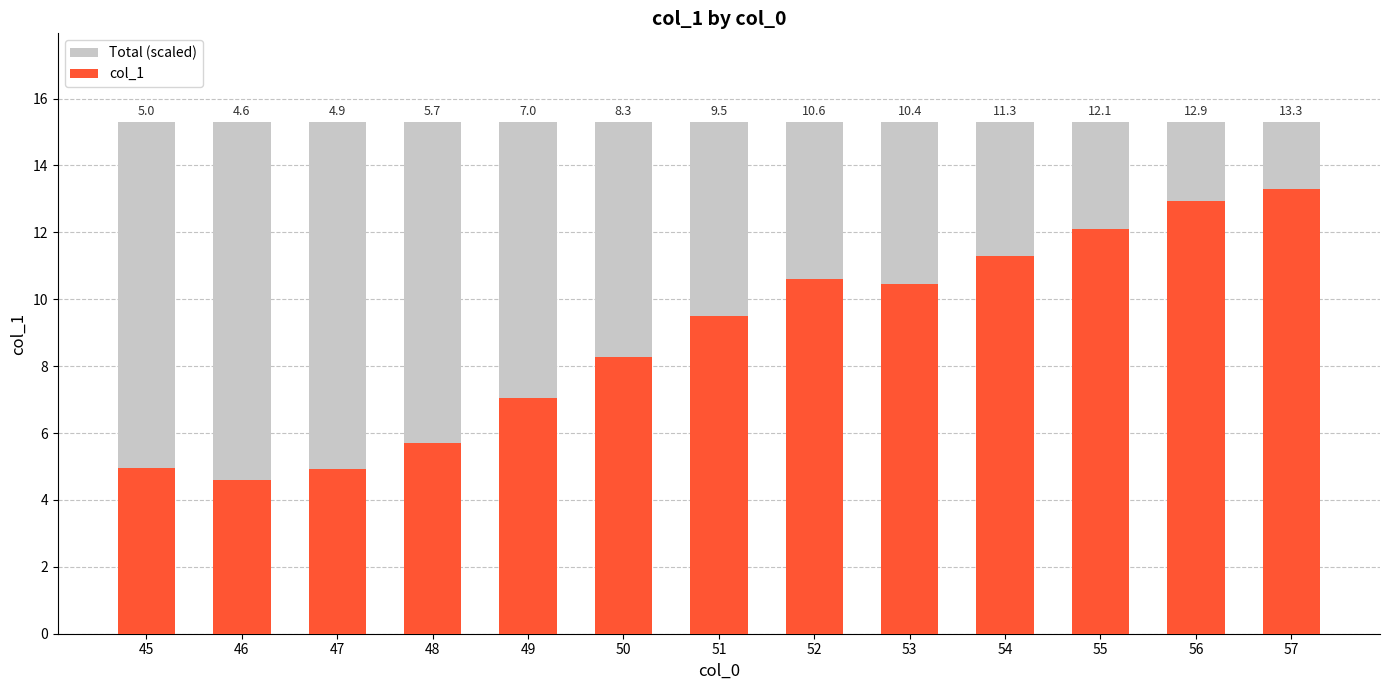

Rank the series by their average value, from lowest to highest.

col_1, Total (scaled)